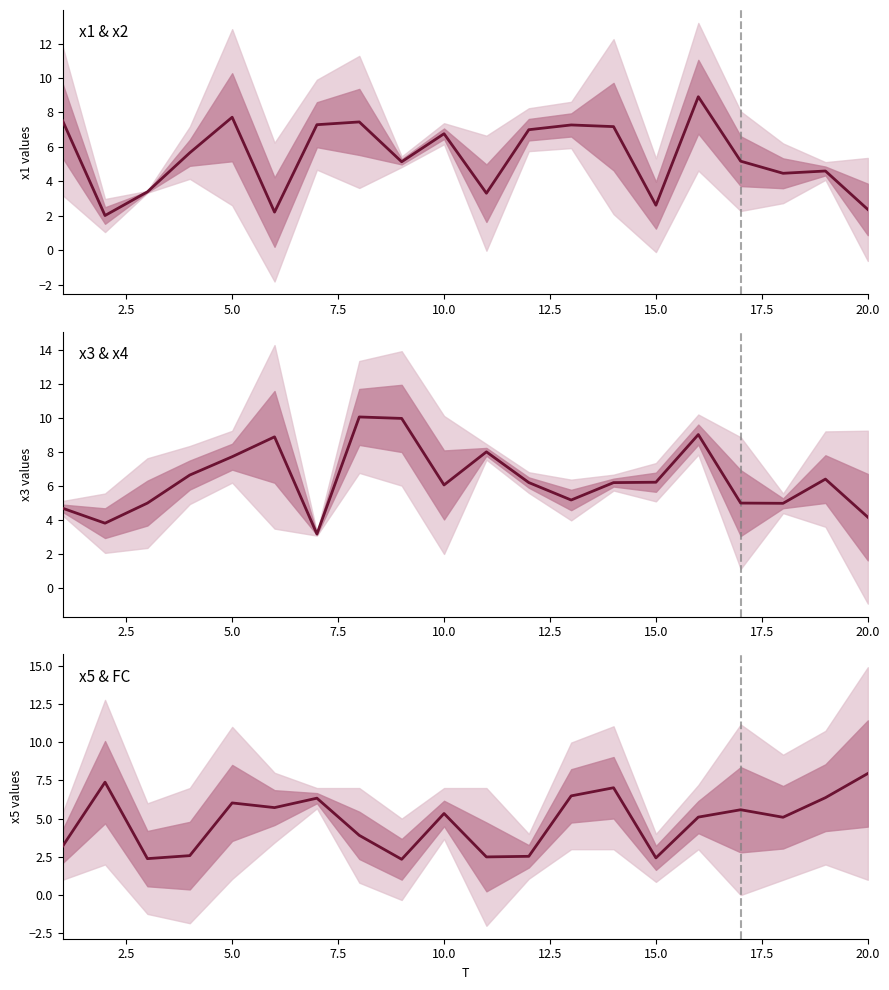

At how many categories does at least one series exceed 2?

20